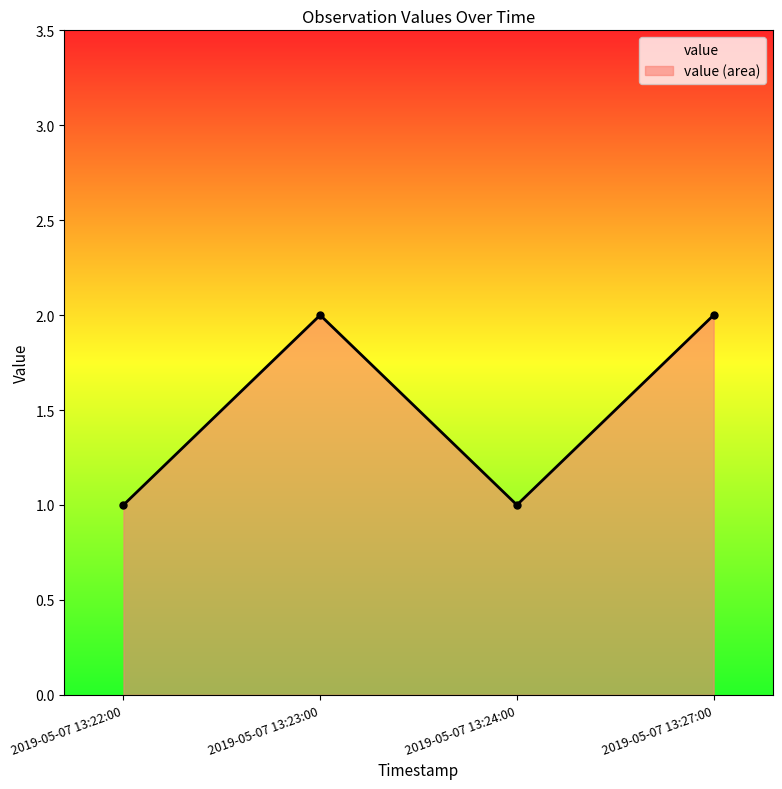

What is the value of the 3rd point from the left?

1